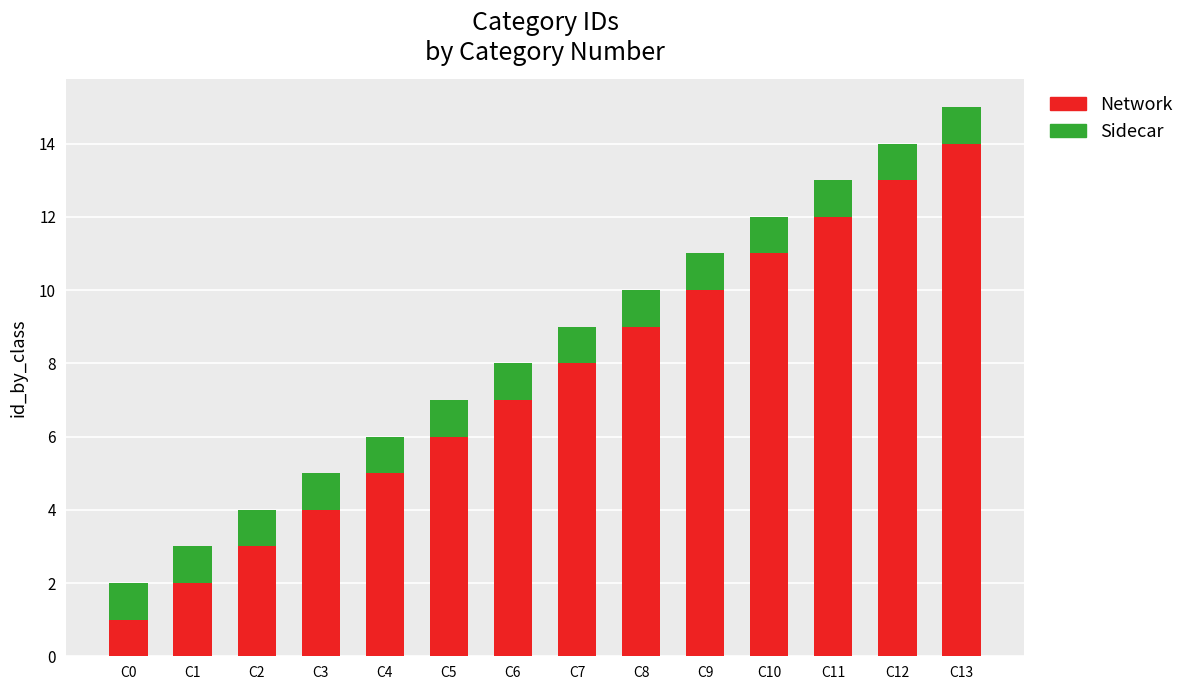

What is the highest value of the Network series?

14